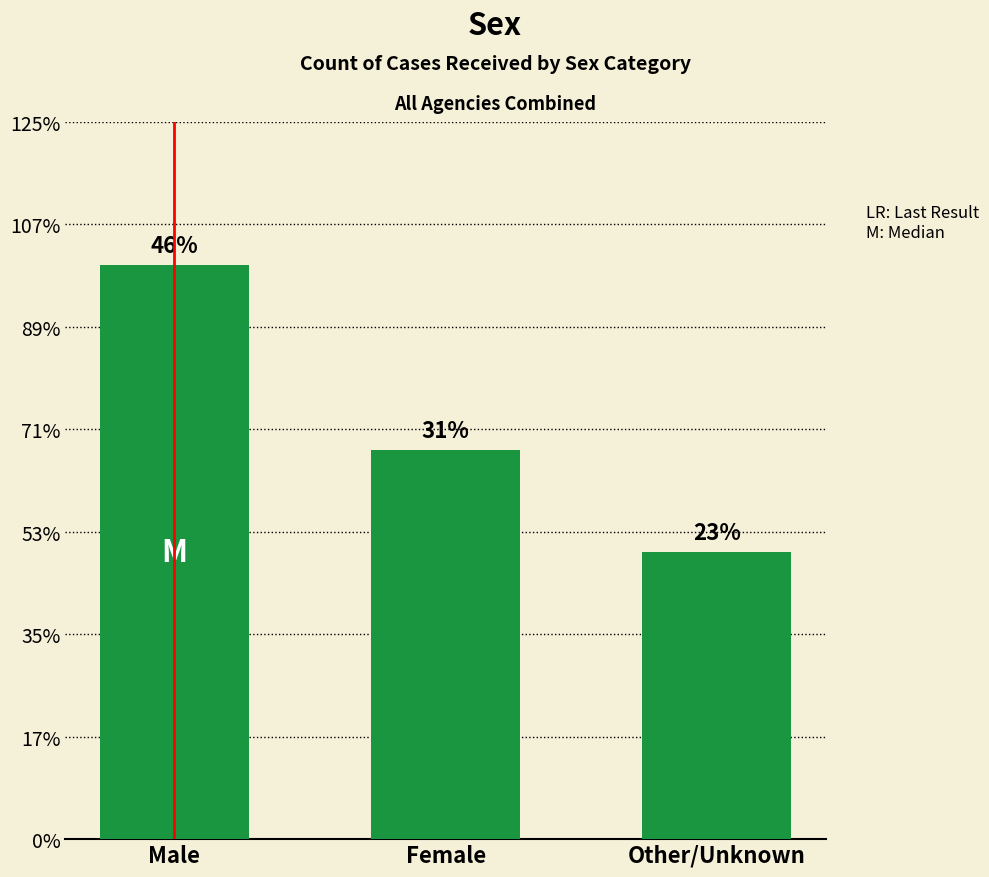

Does the chart contain any negative values?

No